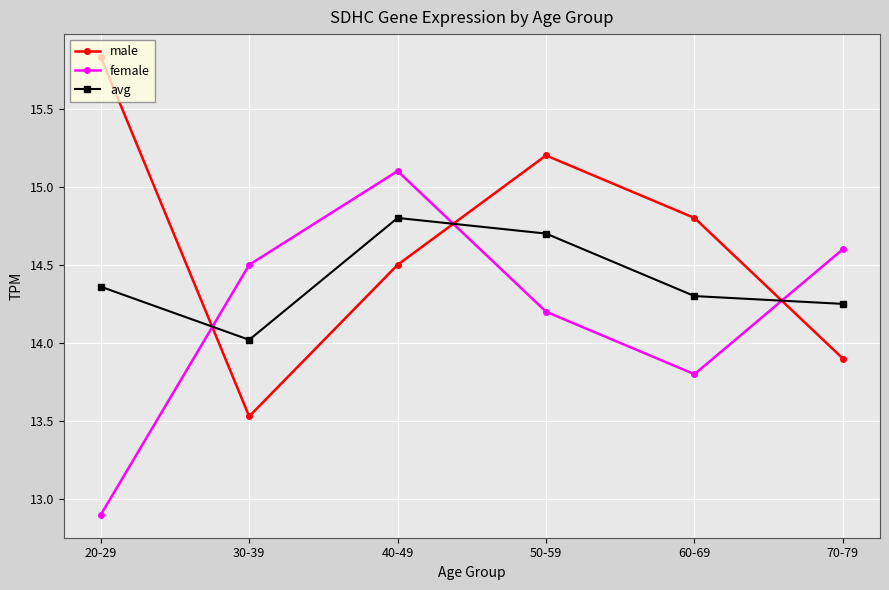

Does the chart have visible grid lines?

Yes